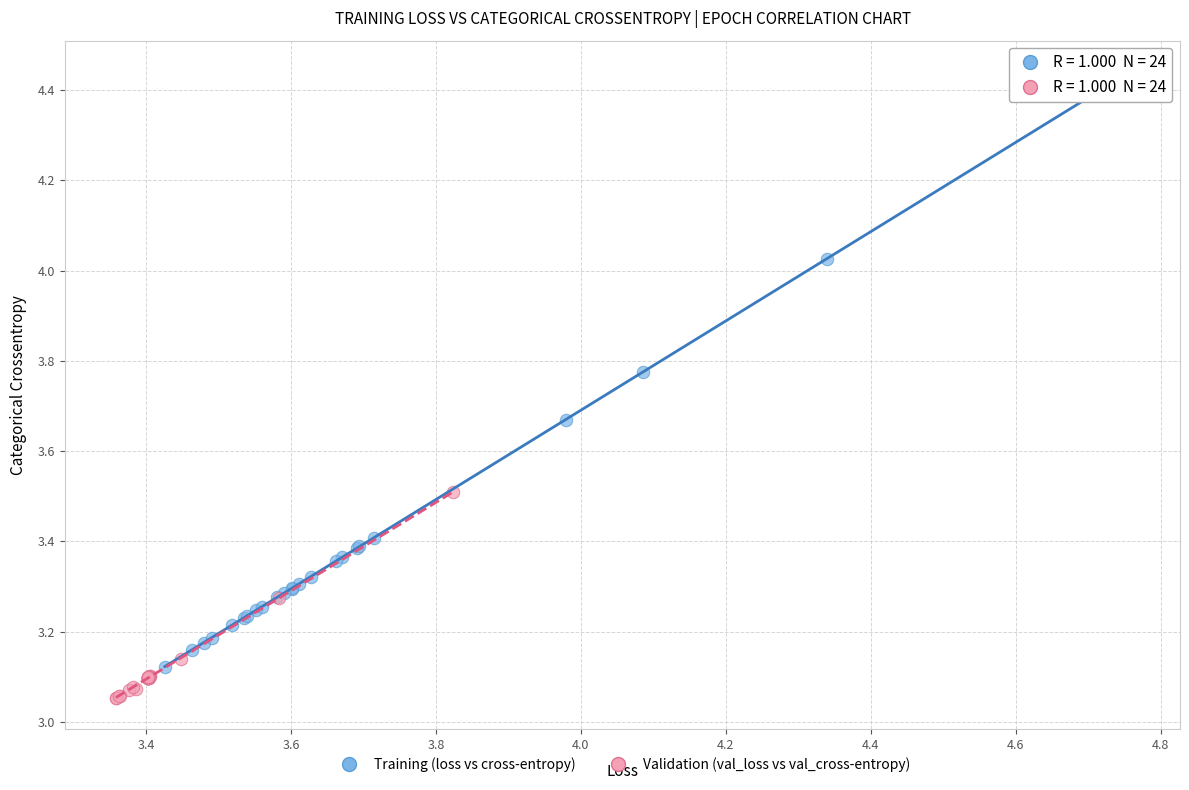

Which series has the widest spread of Y values?

Training (loss vs cross-entropy)